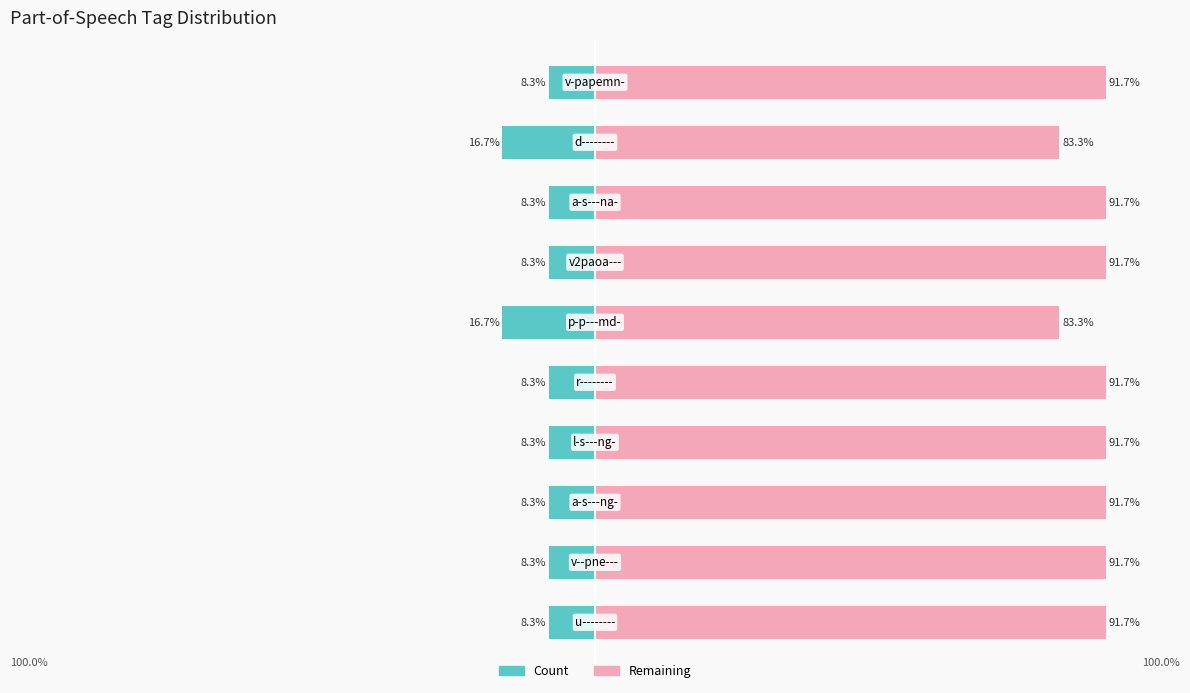

What is the ratio of the value at v-papemn- to the value at d--------?

0.5